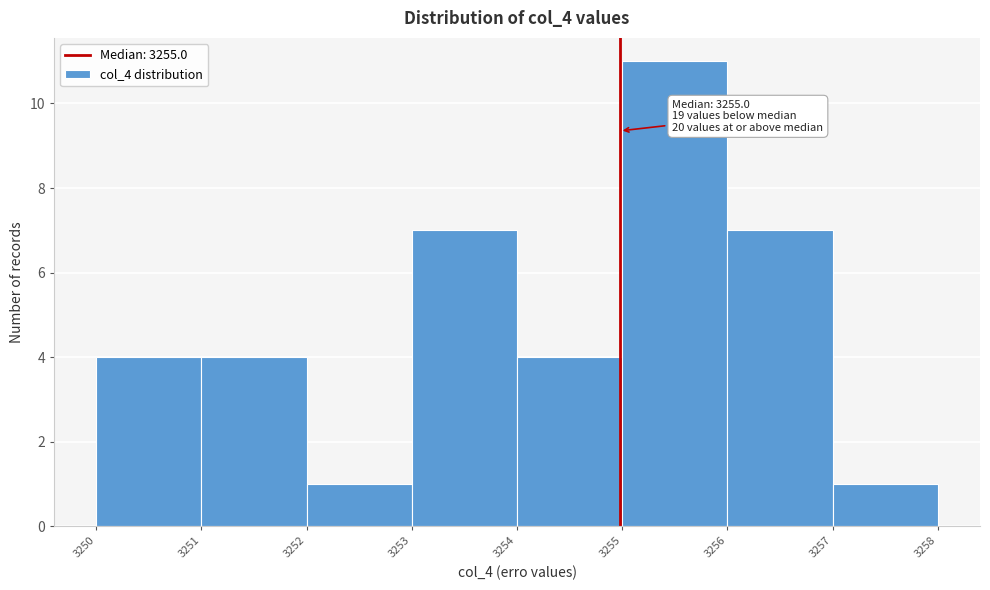

Which range on the x-axis has the tallest bar?

3255 to 3256